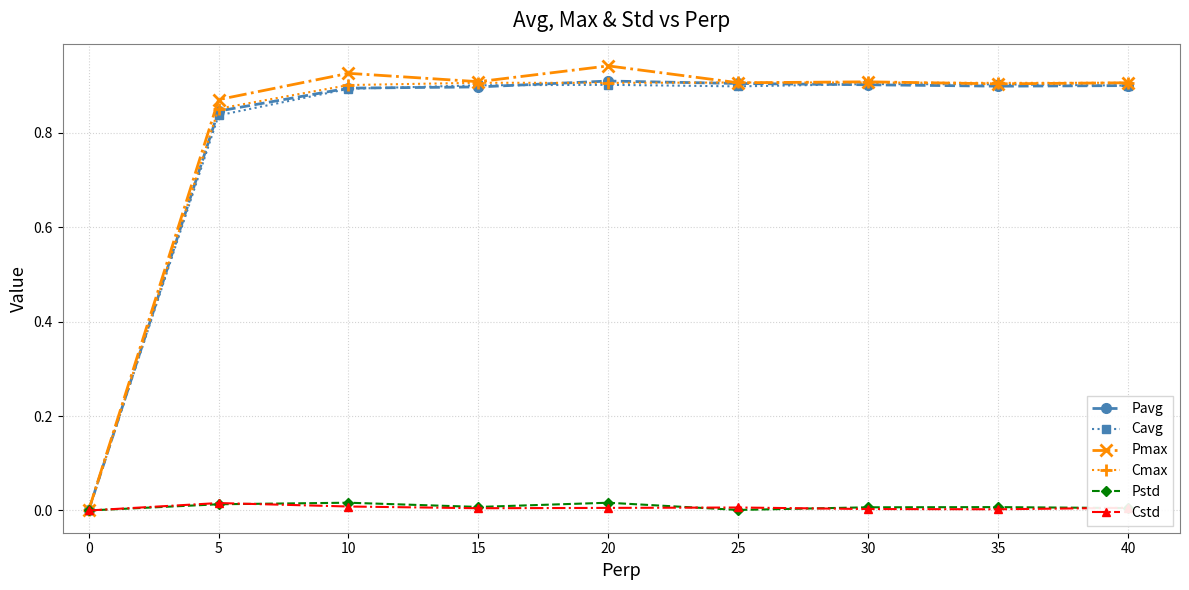

What is the sum of all Pavg values?

7.2